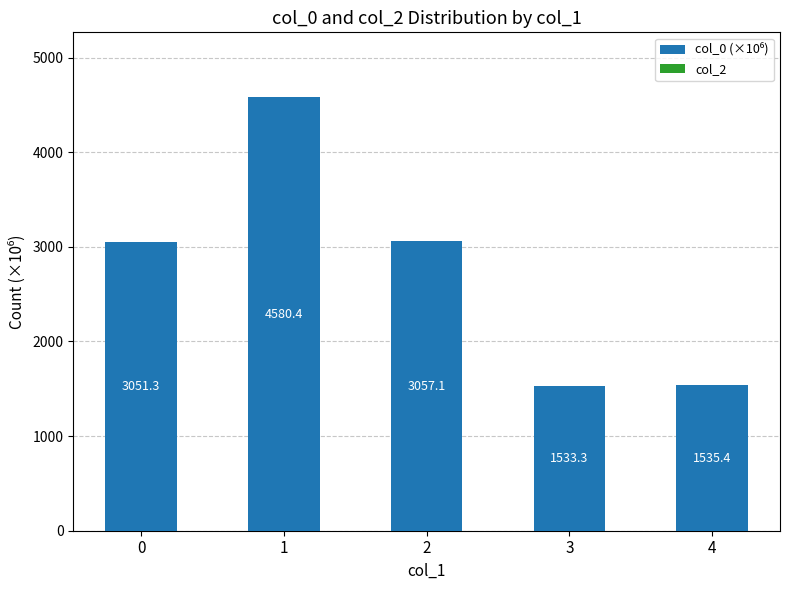

Is it true that the value at 1 is 4580.4?

True